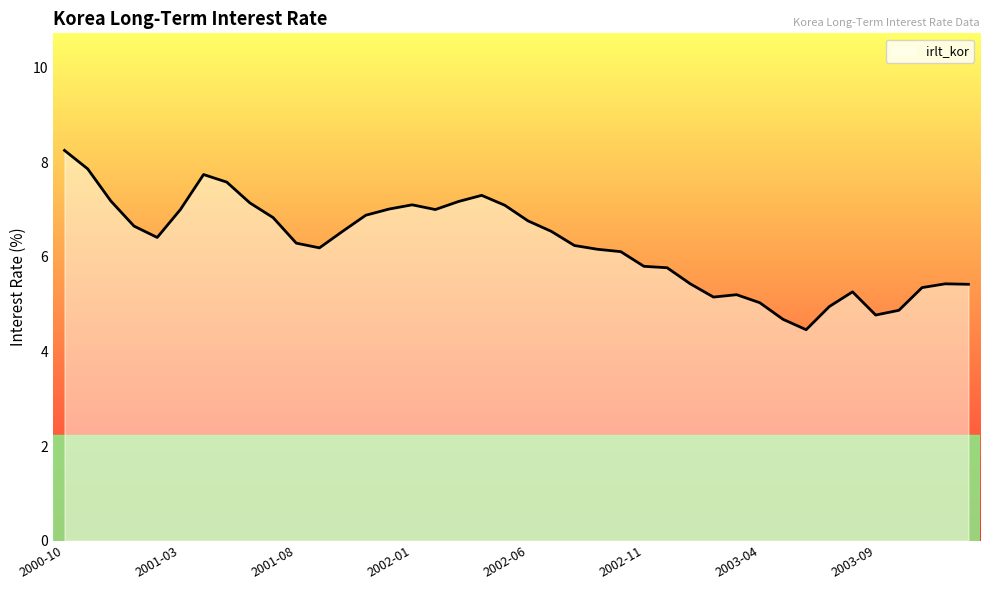

What is the difference between the maximum and minimum values?

3.8